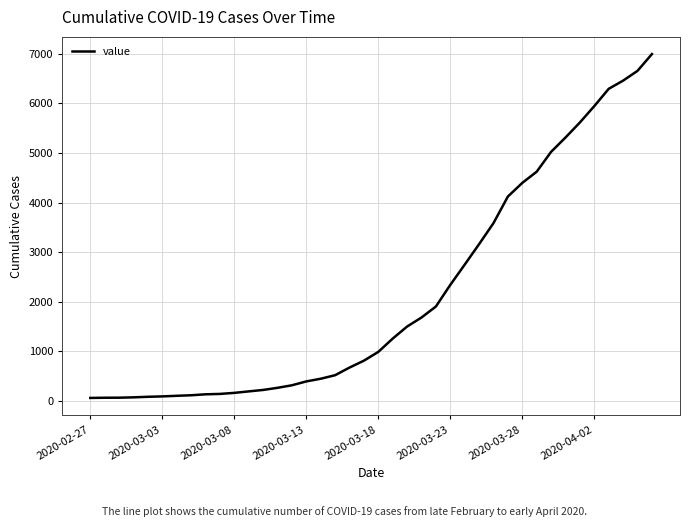

What is the difference between the maximum and minimum values?

6930